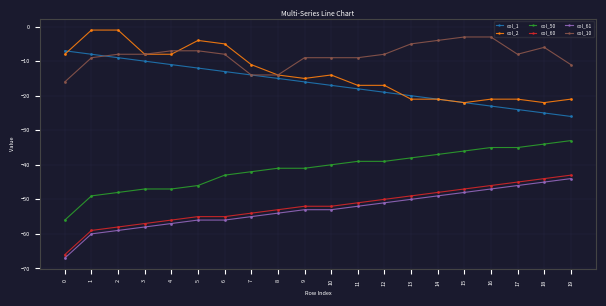

Which series has the largest total across all categories?

col_10